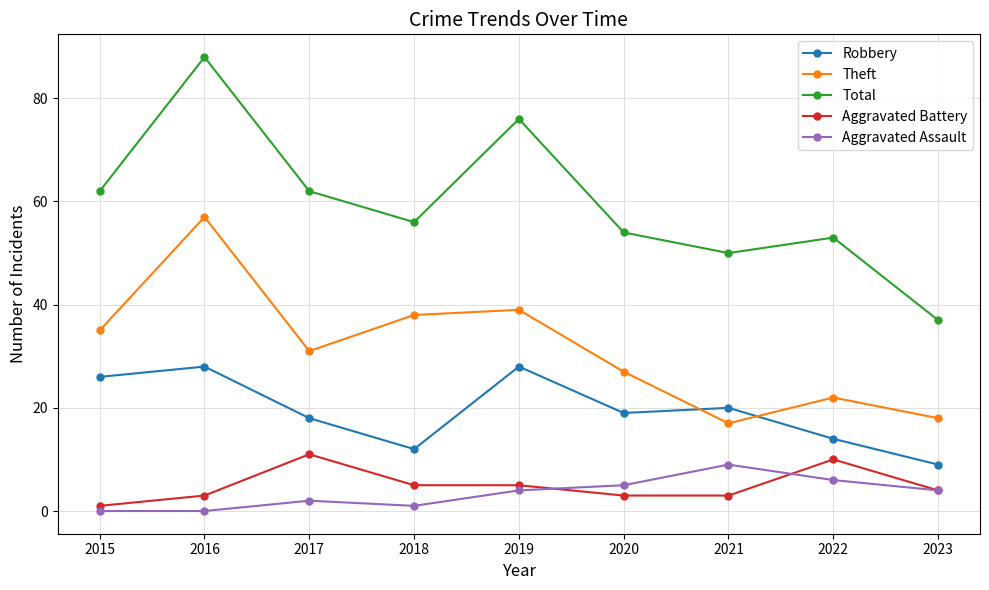

How many series are shown in this chart?

5